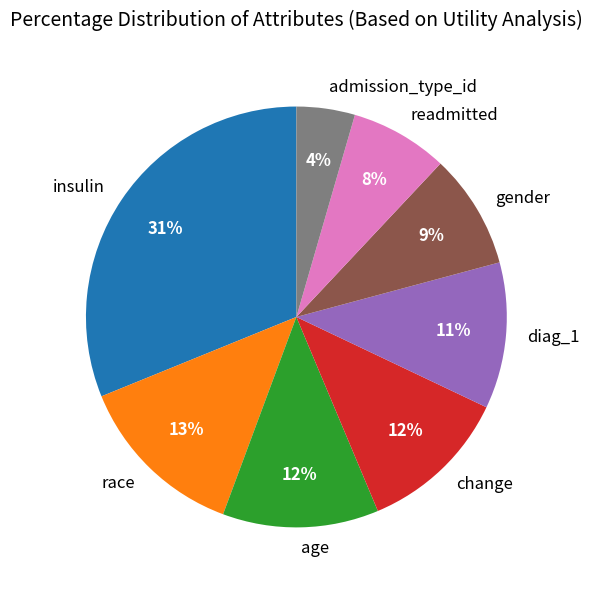

What is the smallest slice in the pie chart?

admission_type_id